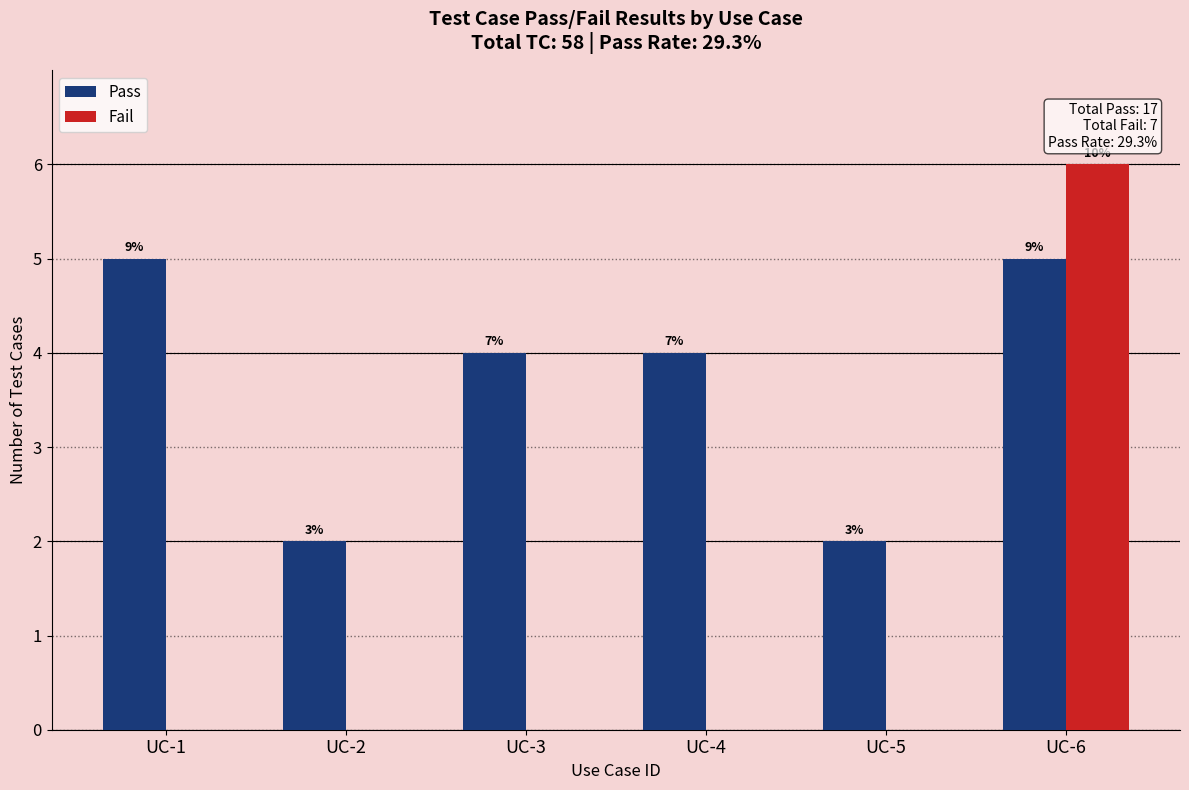

How many groups of bars are there?

6